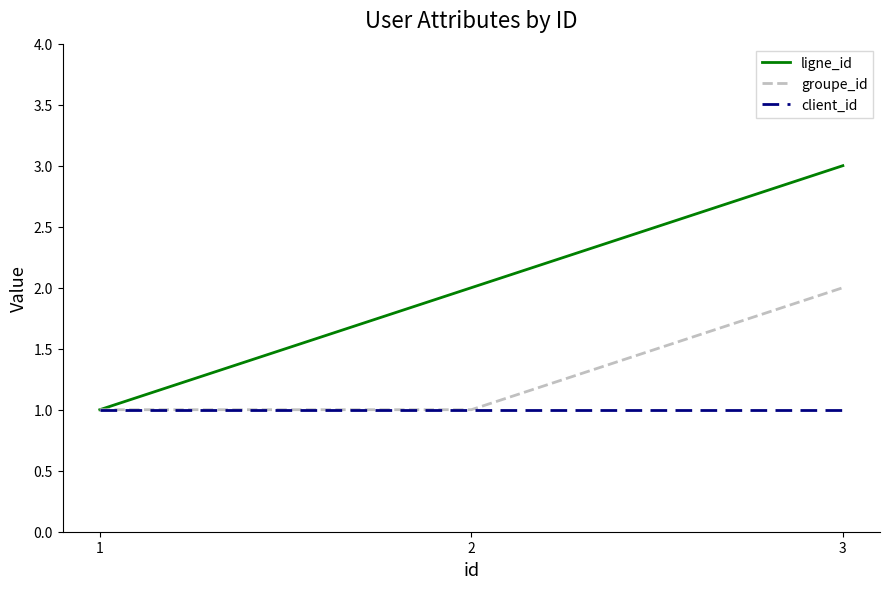

List the series in order of their overall mean, highest first.

ligne_id, groupe_id, client_id